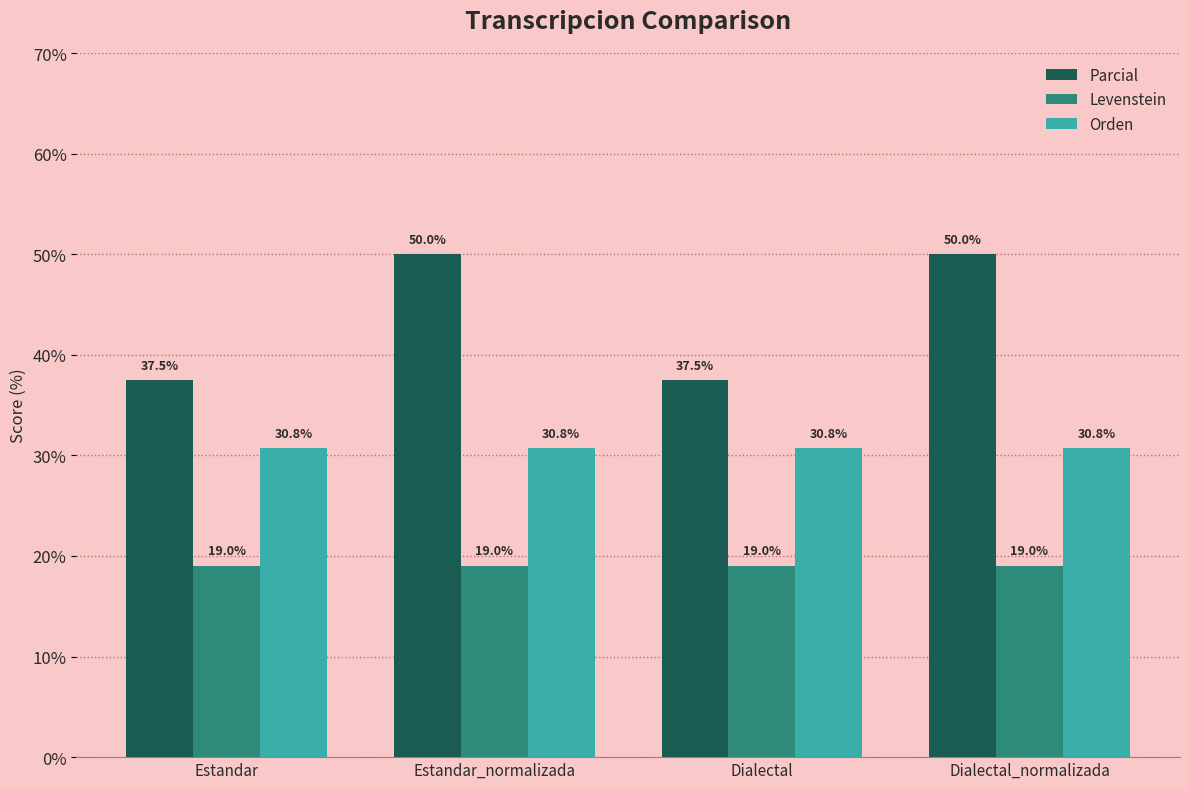

What is the lowest value of the Parcial series?

37.5